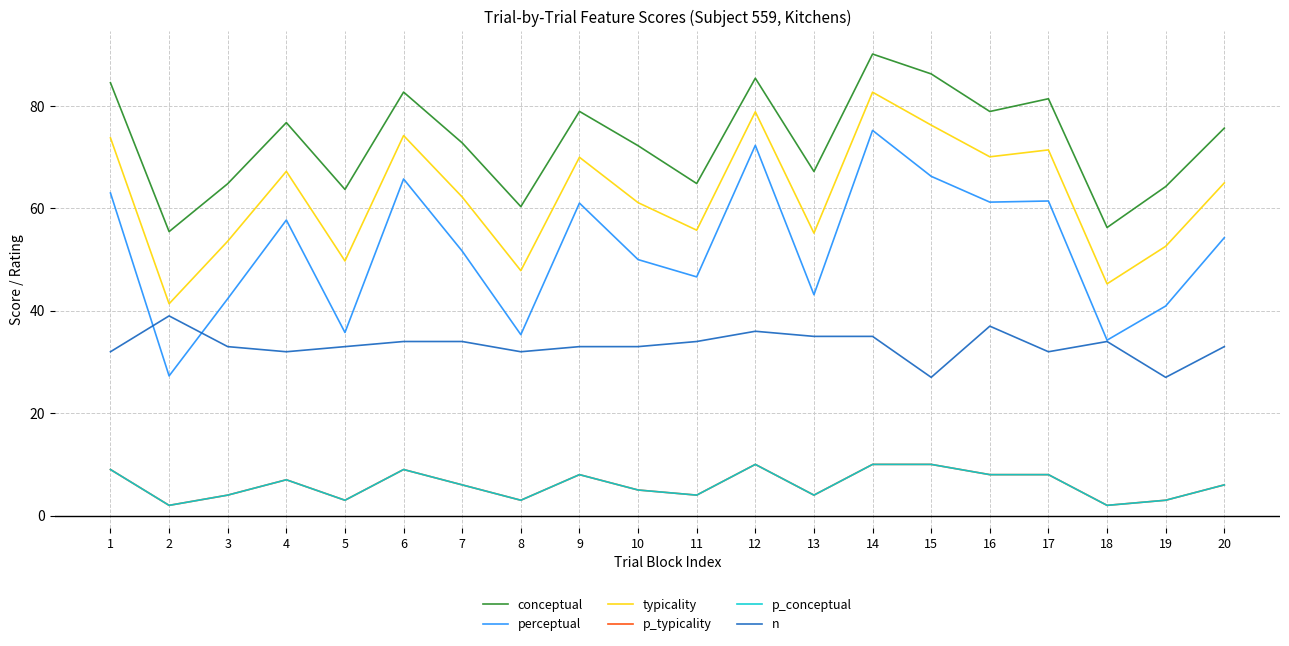

At which label does p_typicality first exceed 6?

1